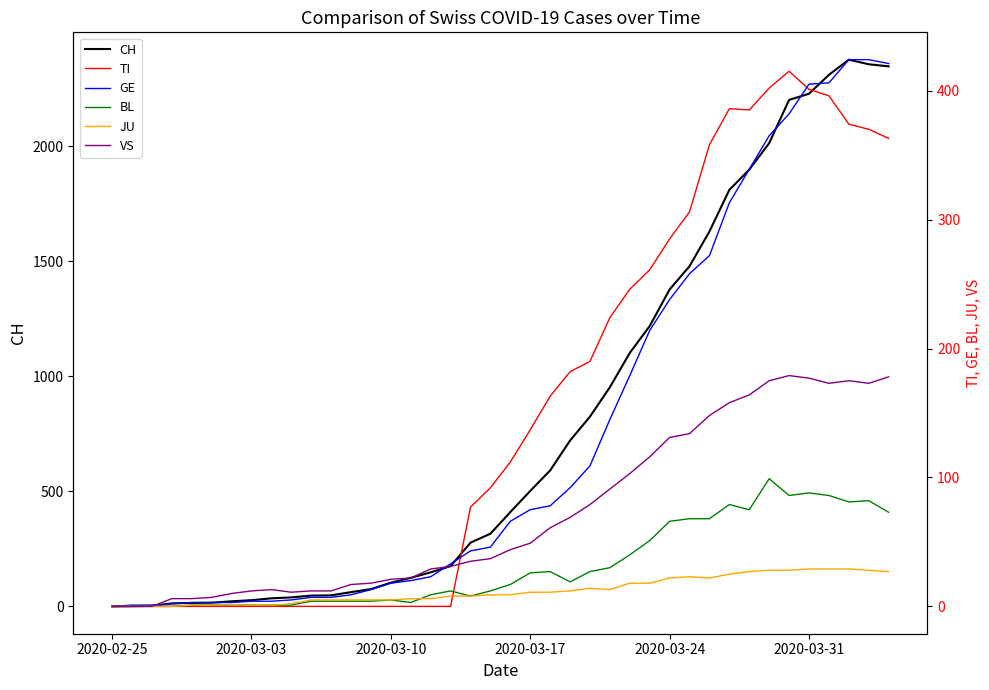

At how many categories does at least one series exceed 875?

15